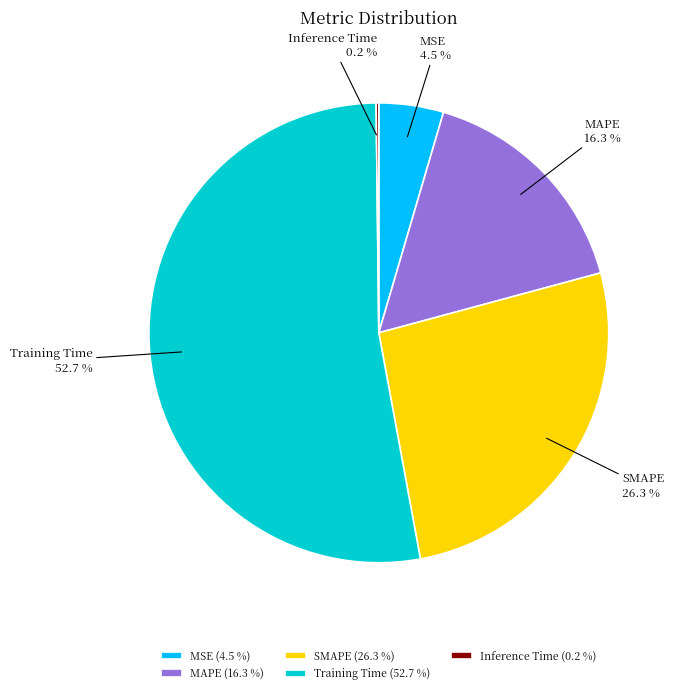

What percentage do MAPE and Training Time together represent?

69.0%